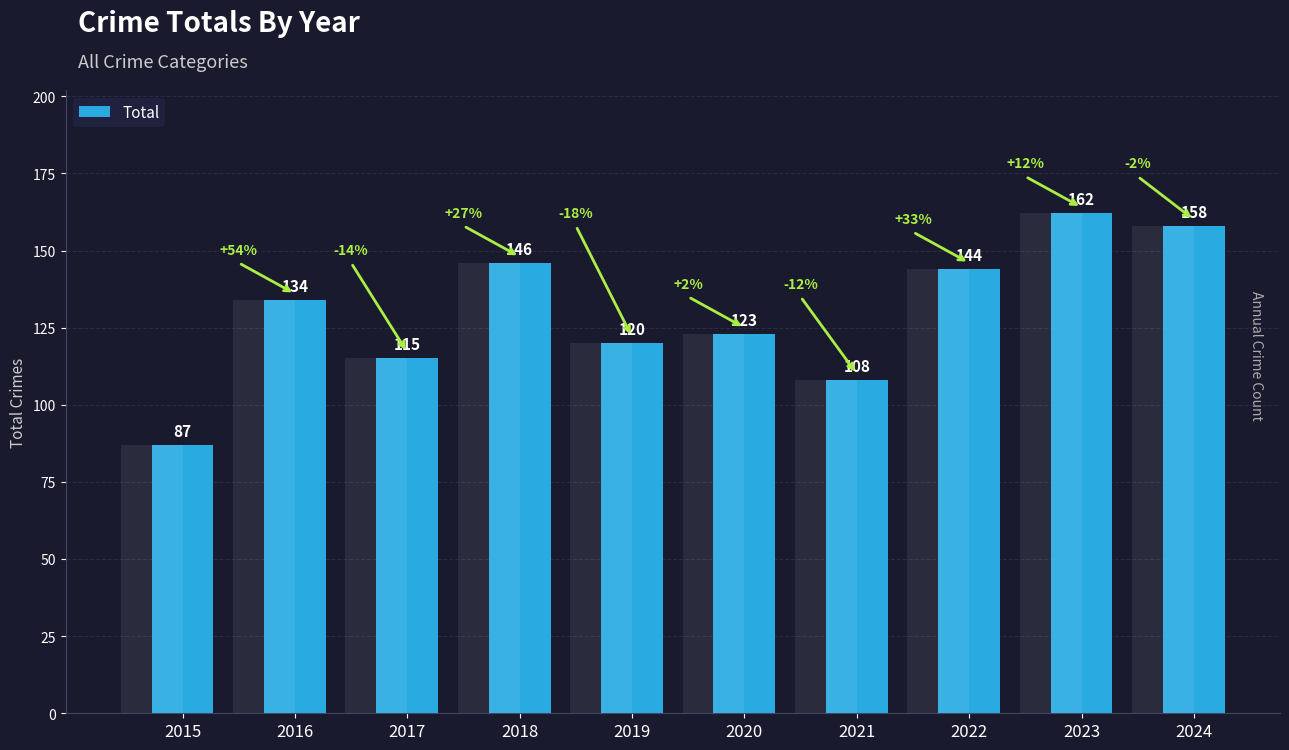

What is the difference between the maximum and minimum values?

75